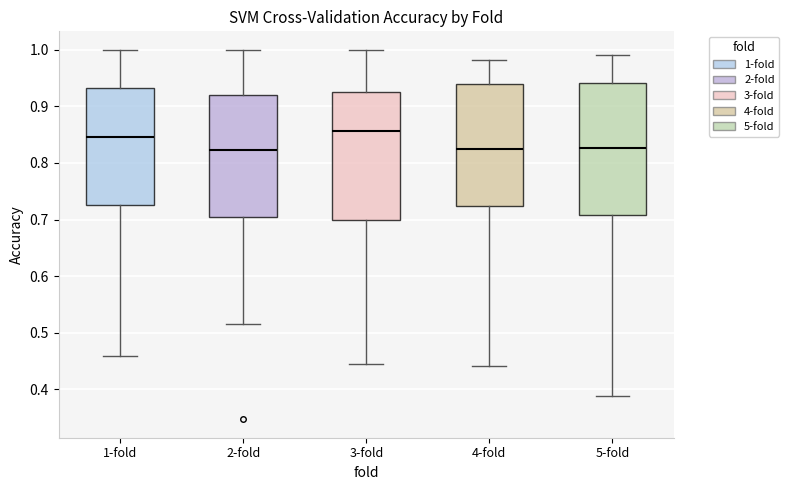

Reading left to right, read every box against the y-axis: the position of its median line, the range the box covers, and the ends of its whiskers. The values are not printed on the chart, so give them approximately, as read against the axis.

1-fold: median 0.85, box 0.73 to 0.93, whiskers 0.46 to 1.00
2-fold: median 0.82, box 0.70 to 0.92, whiskers 0.52 to 1.00
3-fold: median 0.86, box 0.70 to 0.93, whiskers 0.44 to 1.00
4-fold: median 0.82, box 0.72 to 0.94, whiskers 0.44 to 0.98
5-fold: median 0.83, box 0.71 to 0.94, whiskers 0.39 to 0.99